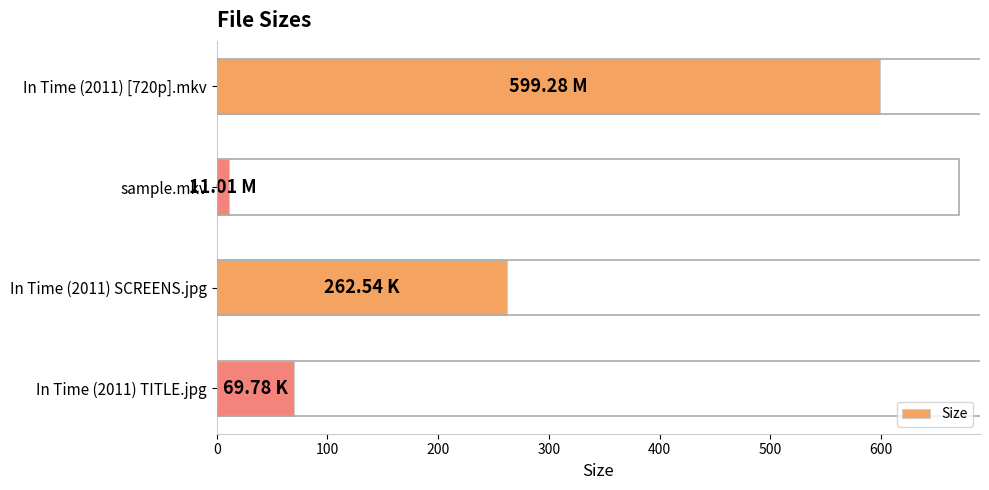

Which category has the lowest value across all series?

sample.mkv